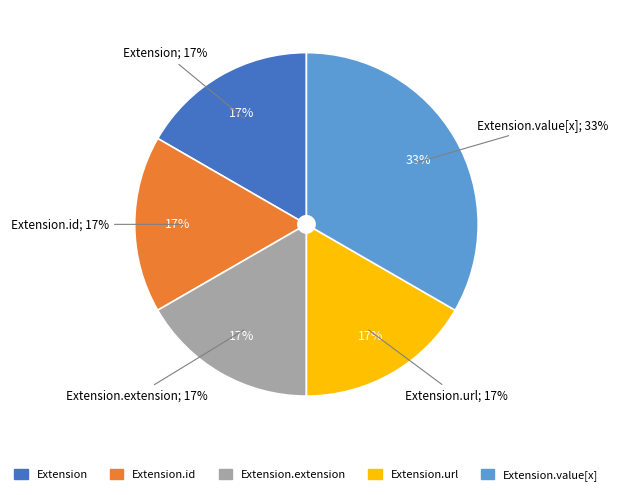

To the nearest percent, what portion does Extension.id represent?

17%